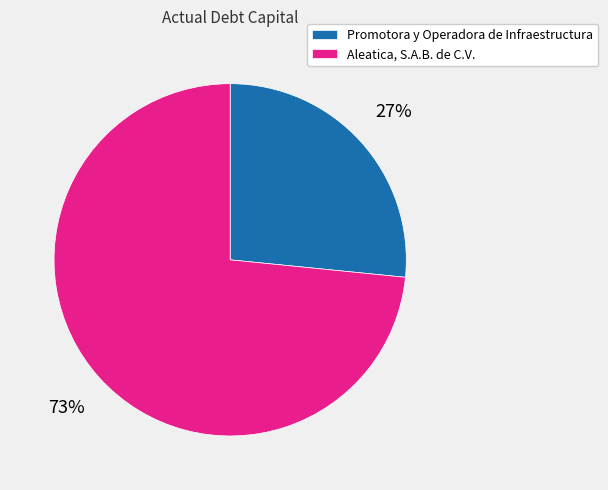

What is the majority slice?

Aleatica, S.A.B. de C.V.